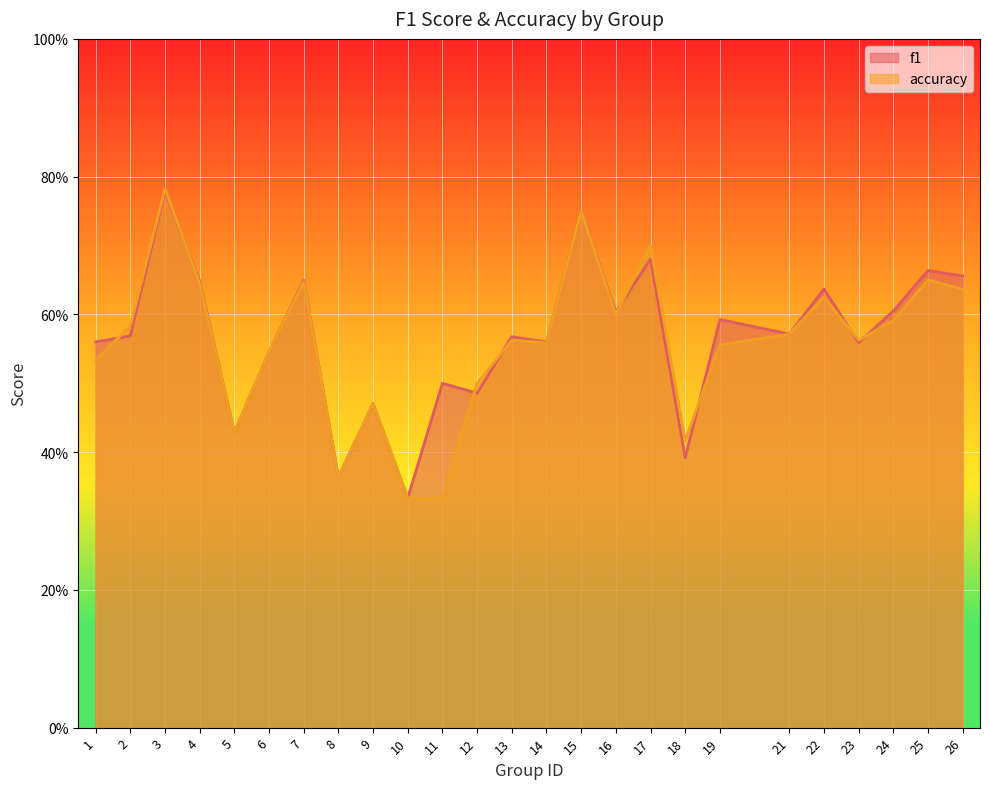

At 7, list the series in order from largest to smallest.

f1, accuracy